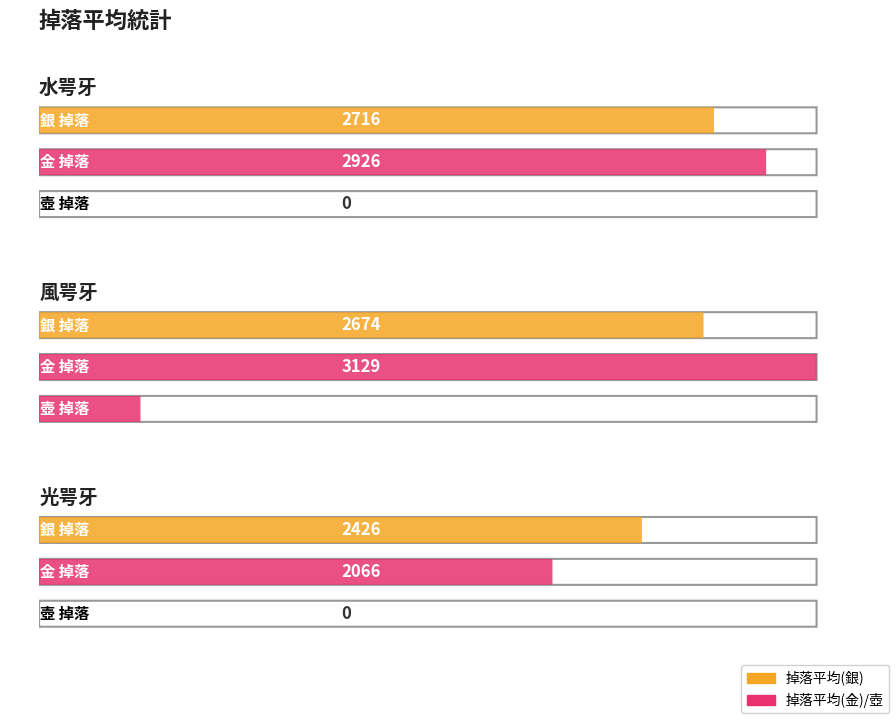

Is the value of 掉落平均(金) at 風咢牙 greater than the value of 壺 at 水咢牙?

Yes